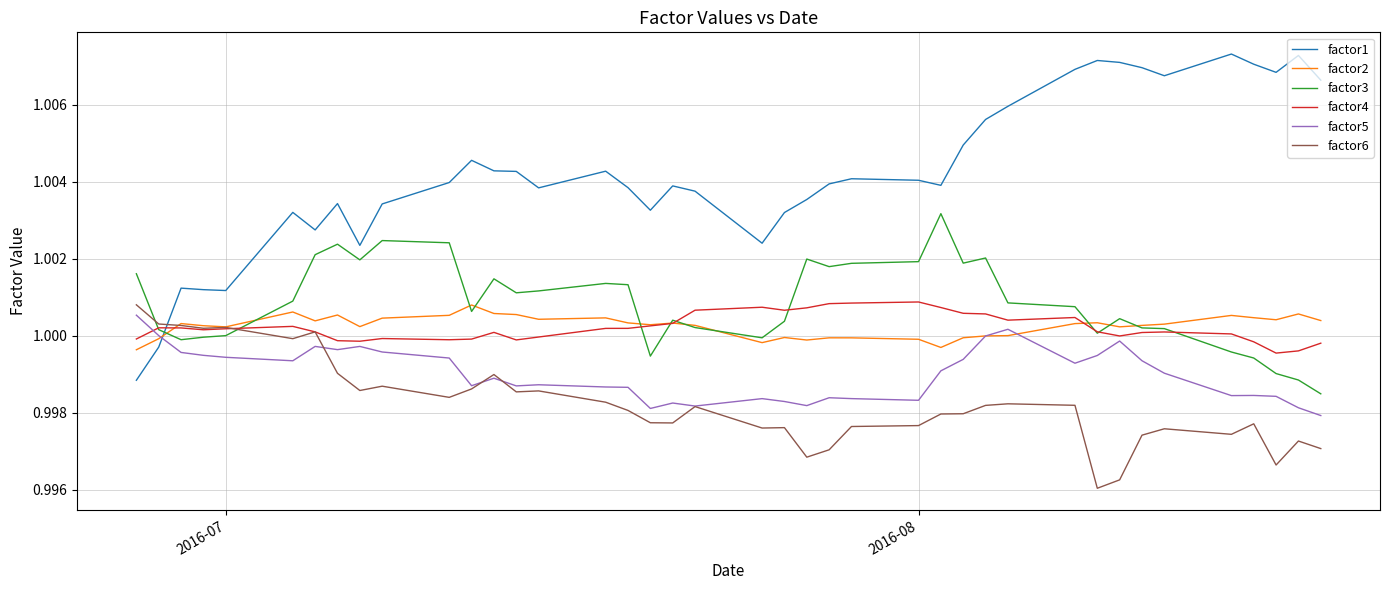

Which series ends up on top after the final intersection of factor5 and factor6?

factor5